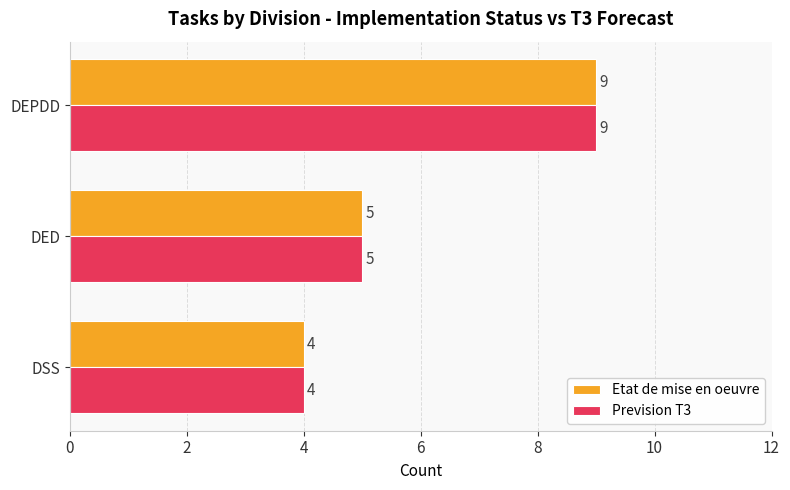

Rank the categories by Prevision T3 value from highest to lowest.

DEPDD, DED, DSS